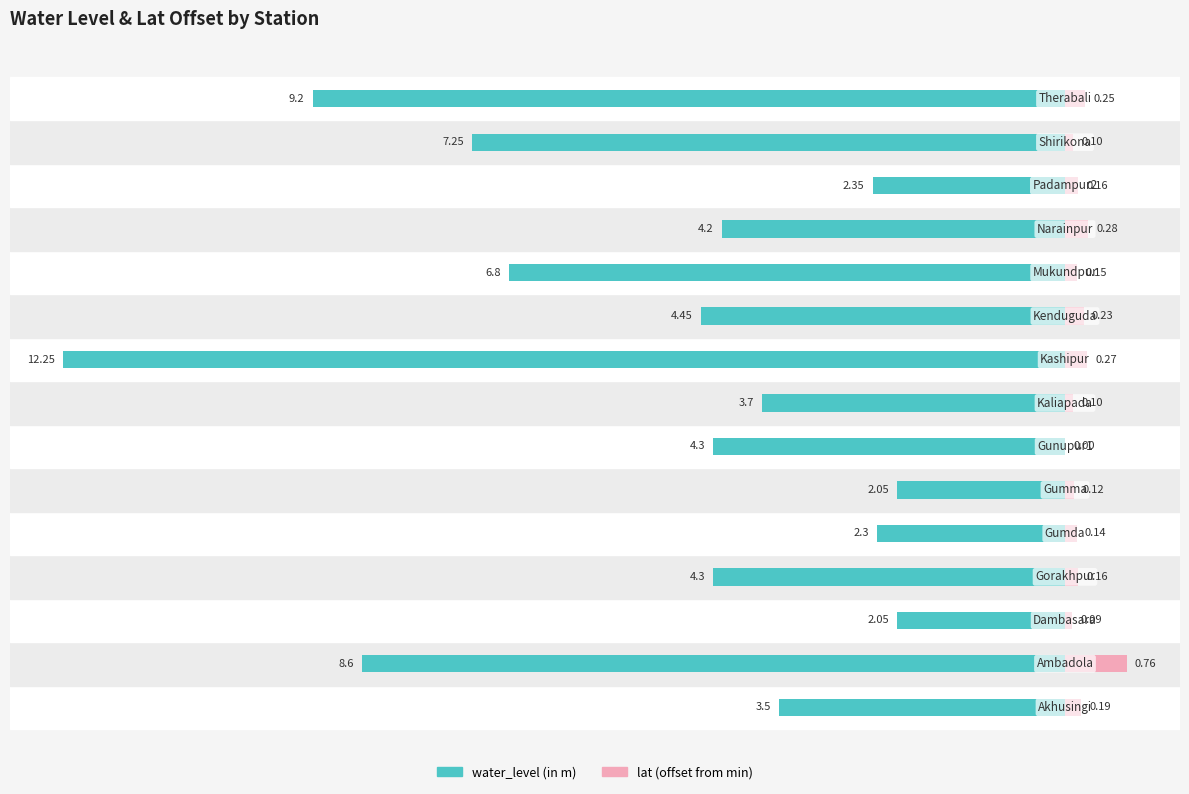

Reading left to right, list all the values displayed in this chart.

water_level (in m): -3.5	-8.6	-2.0	-4.3	-2.3	-2.0	-4.3	-3.7	-12.2	-4.5	-6.8	-4.2	-2.4	-7.2	-9.2
lat (offset from min): 0.2	0.8	0.1	0.2	0.1	0.1	0.0	0.1	0.3	0.2	0.1	0.3	0.2	0.1	0.2